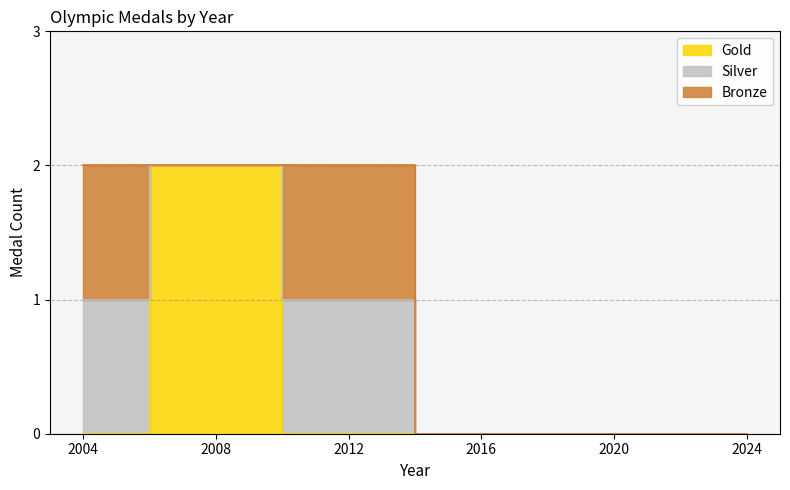

Which series has the largest total across all categories?

Gold